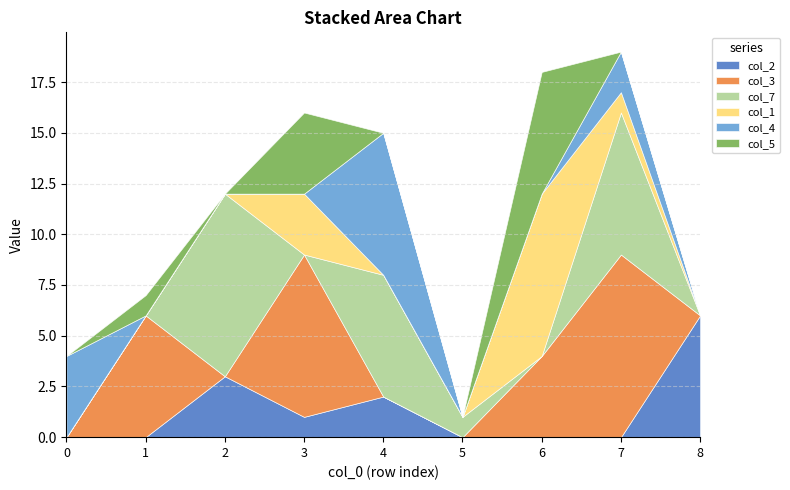

How many col_5 values are between 0 and 1?

7